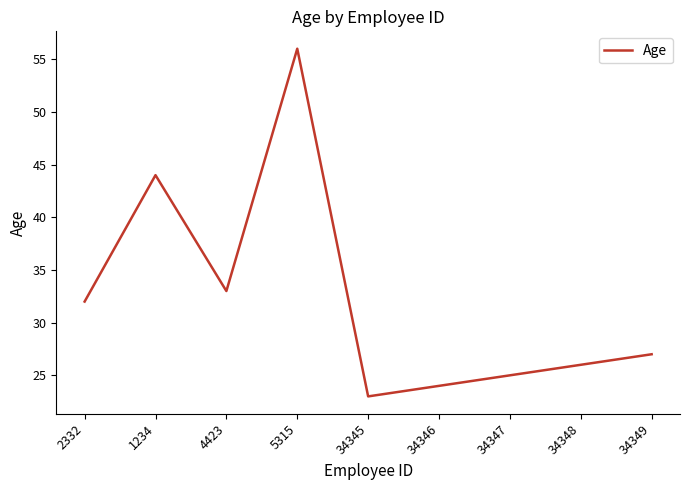

What is the sum of the values at 34347 and 34348?

51